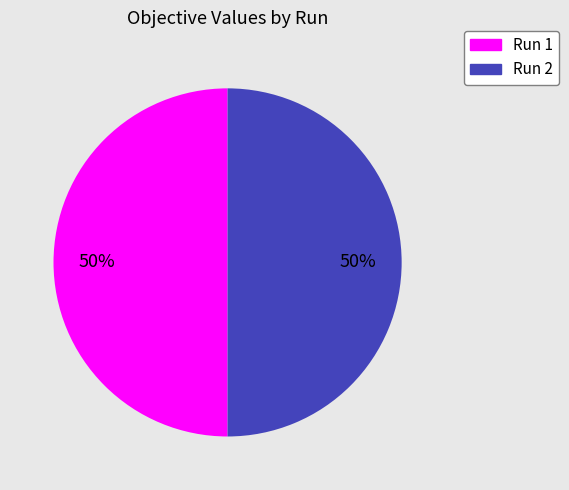

Do Run 2 and Run 1 together represent more than half of the pie?

Yes